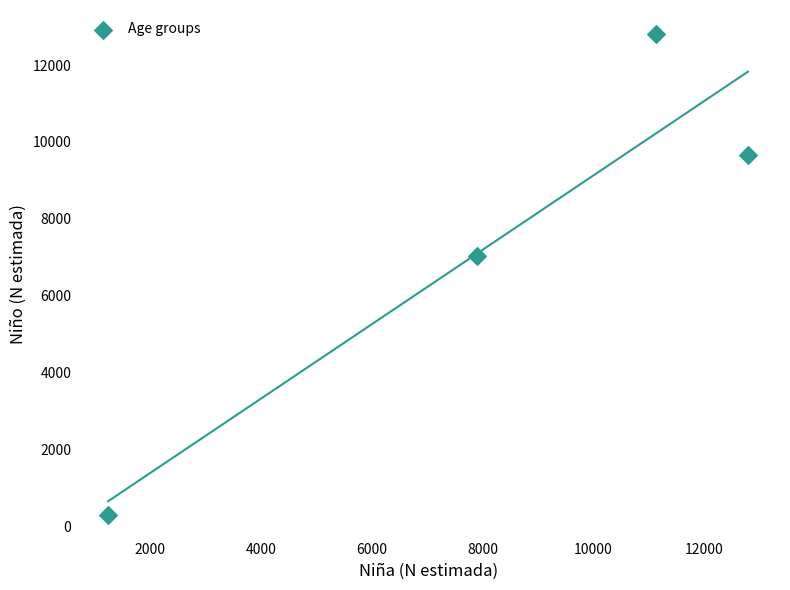

What Y value in the scatter plot is closest to 6555?

7040